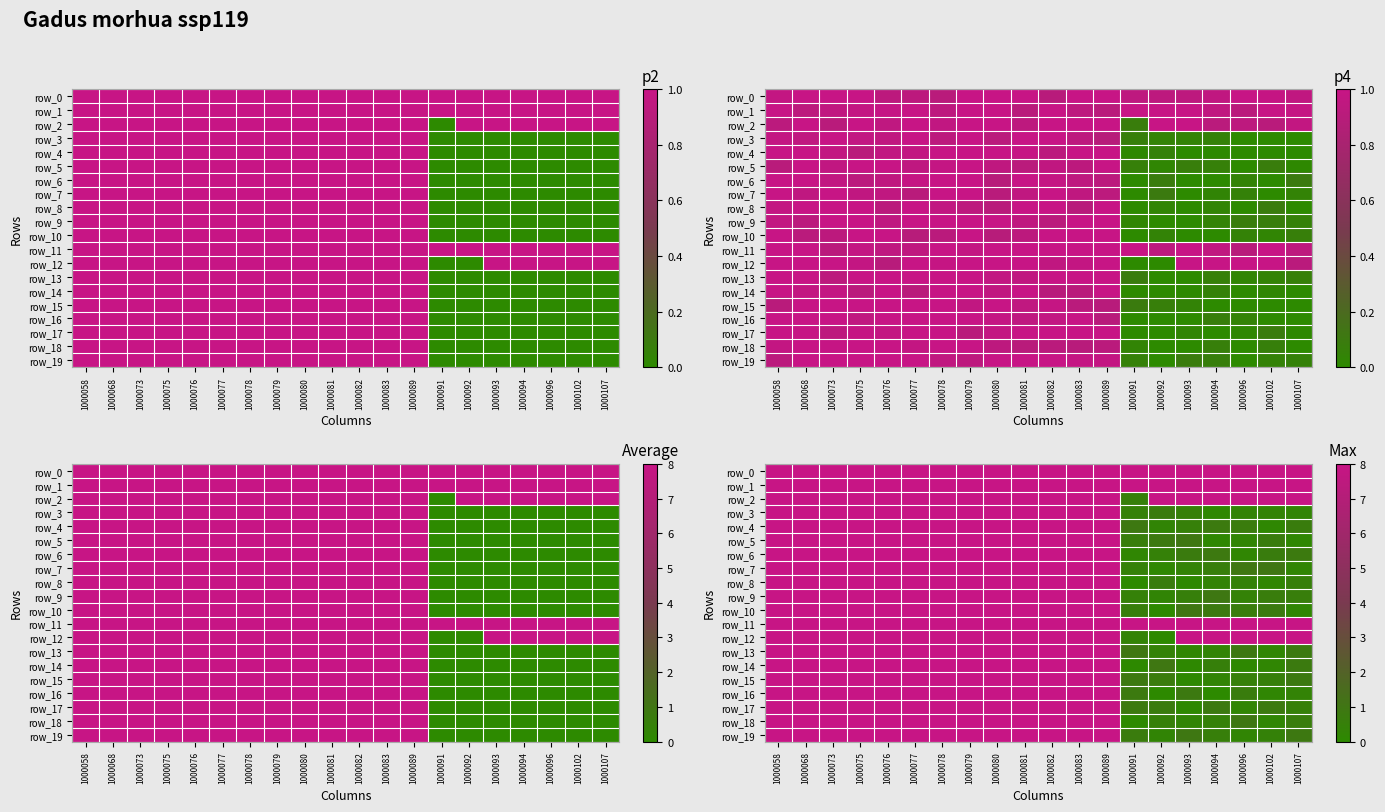

List the labels in order of row_18 value, largest first.

1000058, 1000068, 1000073, 1000075, 1000076, 1000077, 1000078, 1000079, 1000080, 1000081, 1000082, 1000083, 1000089, 1000096, 1000107, 1000092, 1000094, 1000093, 1000102, 1000091